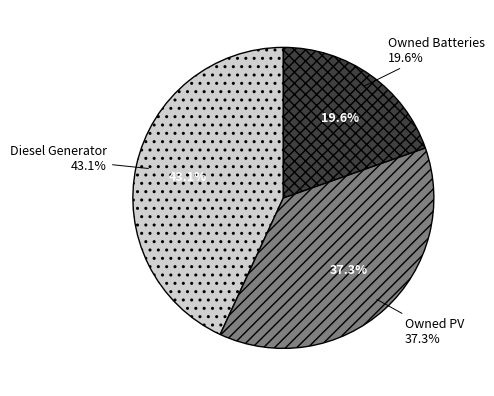

Does any single category account for the majority?

No